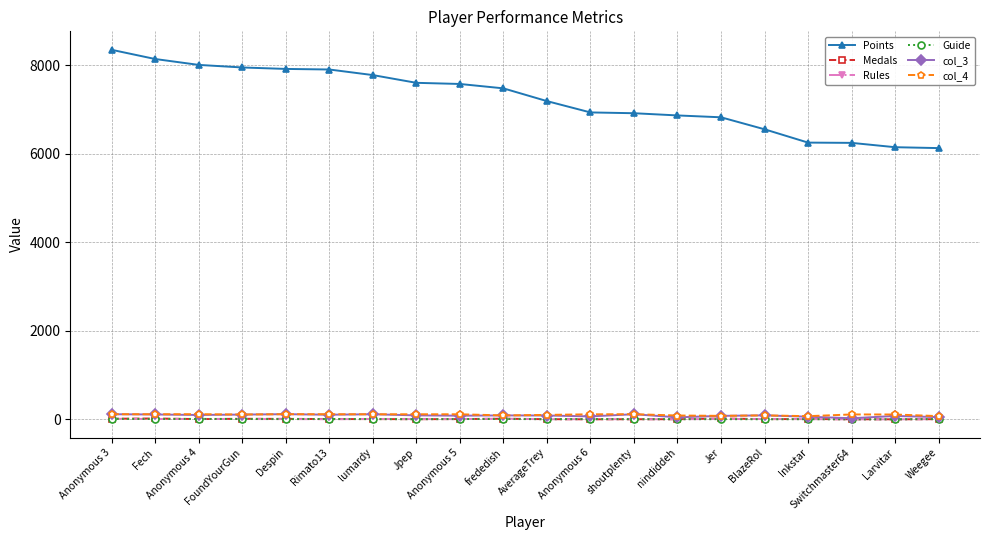

What are all the series names shown in the legend?

Points, Medals, Rules, Guide, col_3, col_4